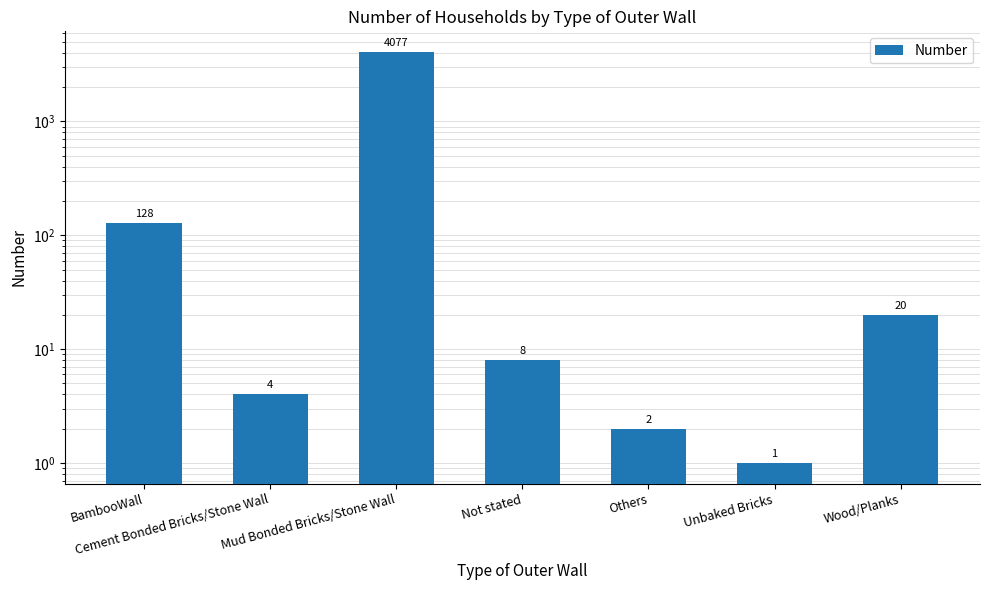

What is the smallest value displayed?

1